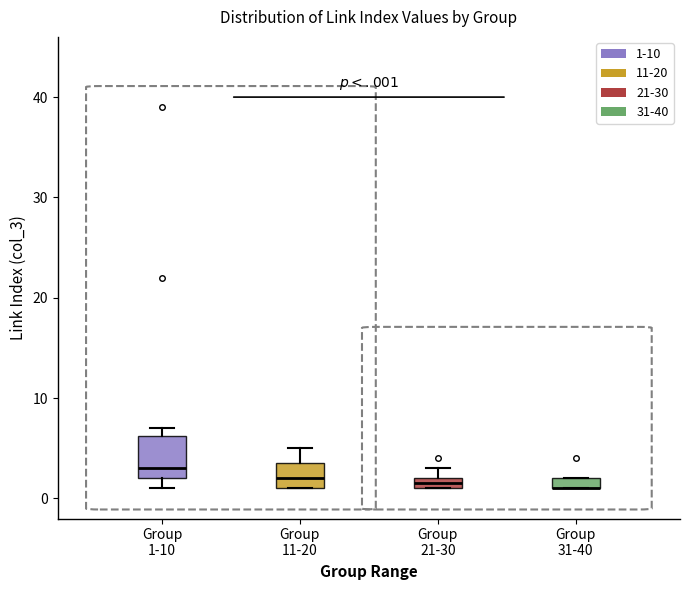

Comparing the boxes themselves (not the whiskers), which one is the tallest?

Group 1-10